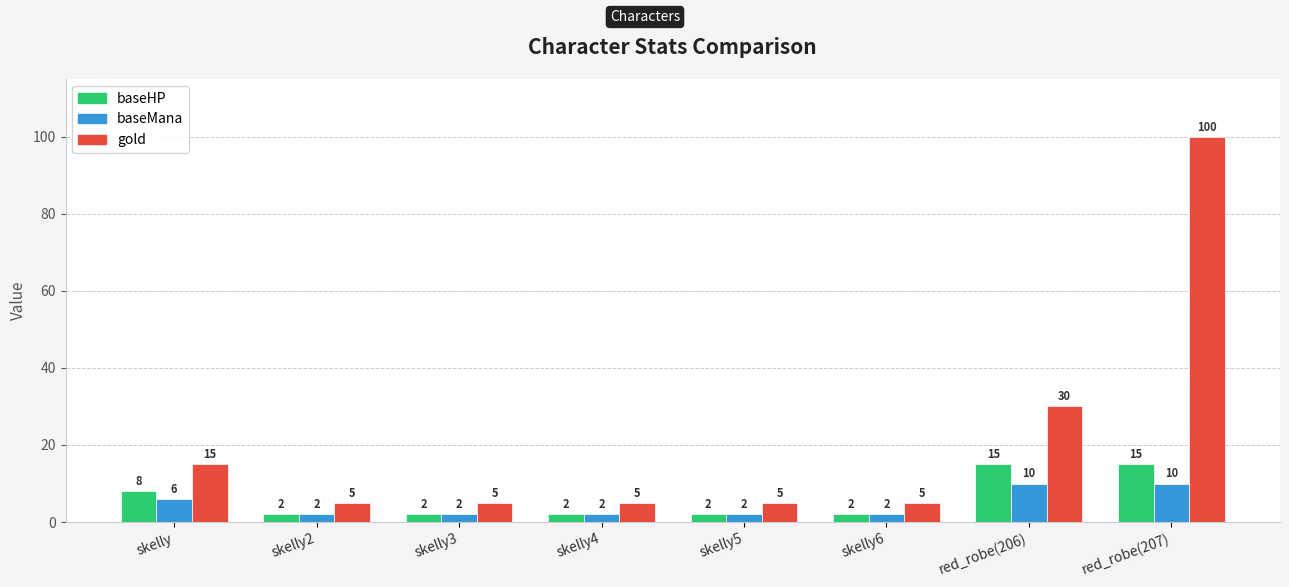

List the series in order of their peak value, lowest first.

baseMana, baseHP, gold